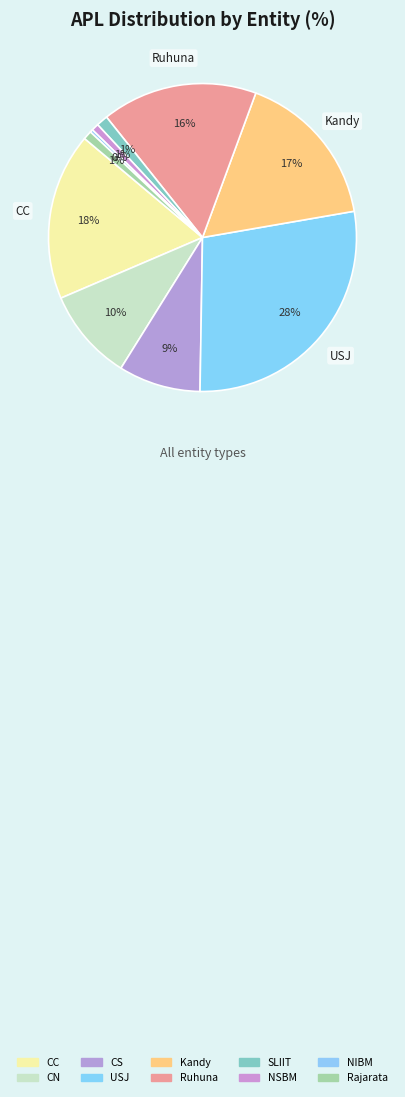

To the nearest percent, what percentage of the pie is Rajarata?

1%